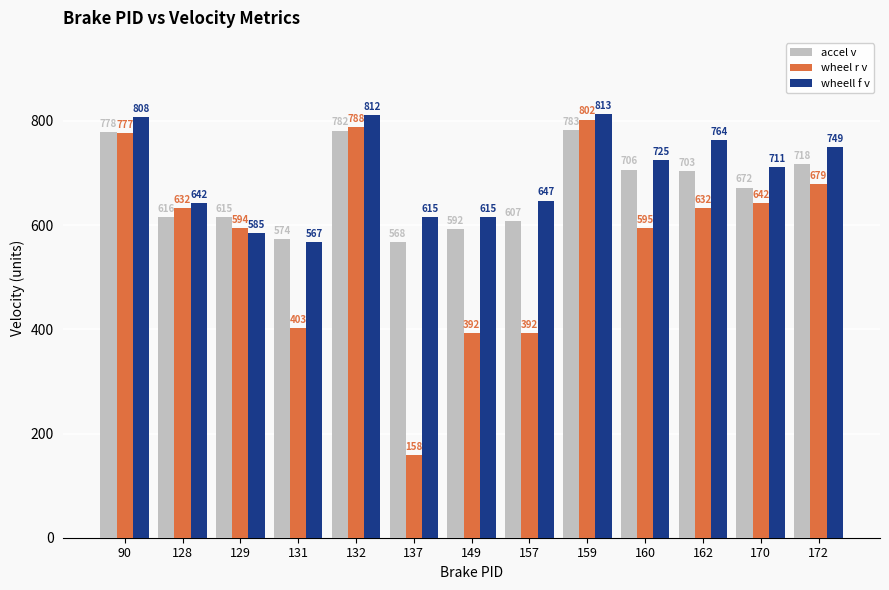

At which category does the chart reach its peak across all series?

159